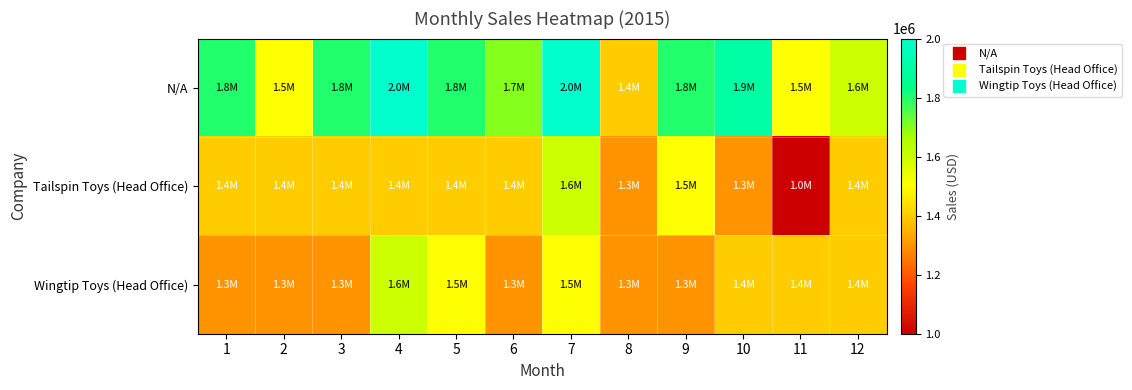

Reading left to right, extract all data points from this chart.

N/A: 1=1800000	2=1500000	3=1800000	4=2000000	5=1800000	6=1700000	7=2000000	8=1400000	9=1800000	10=1900000	11=1500000	12=1600000
Tailspin Toys (Head Office): 1=1400000	2=1400000	3=1400000	4=1400000	5=1400000	6=1400000	7=1600000	8=1300000	9=1500000	10=1300000	11=1000000	12=1400000
Wingtip Toys (Head Office): 1=1300000	2=1300000	3=1300000	4=1600000	5=1500000	6=1300000	7=1500000	8=1300000	9=1300000	10=1400000	11=1400000	12=1400000